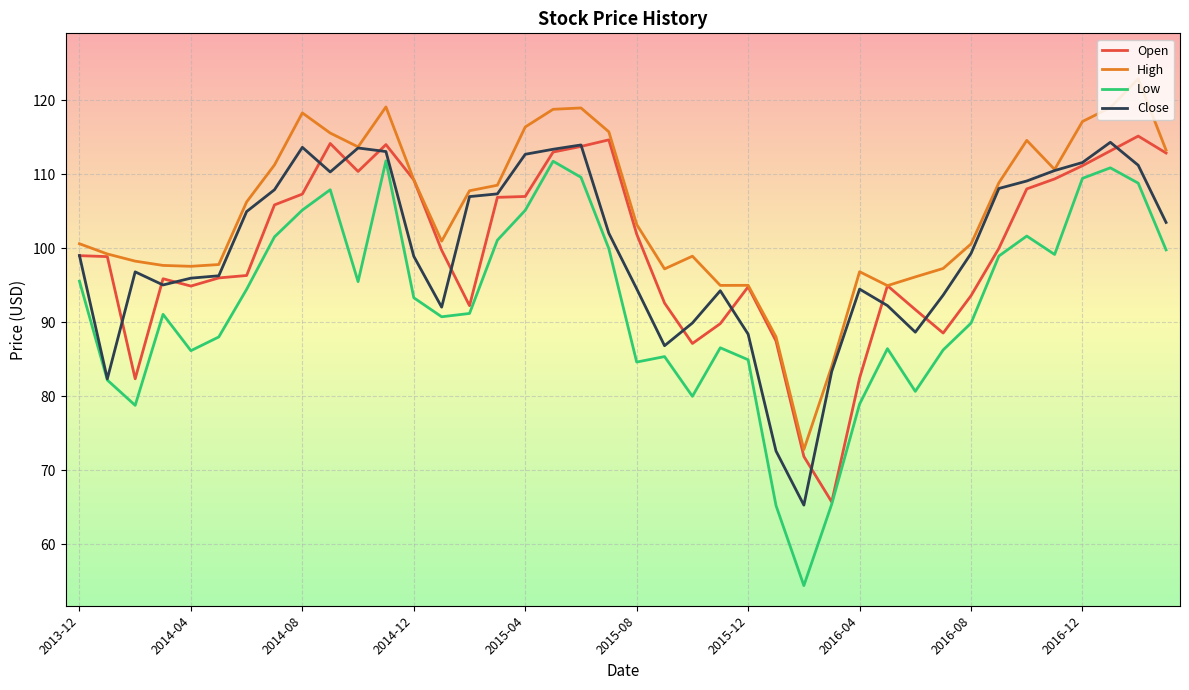

Which series has the largest range (max minus min)?

Low